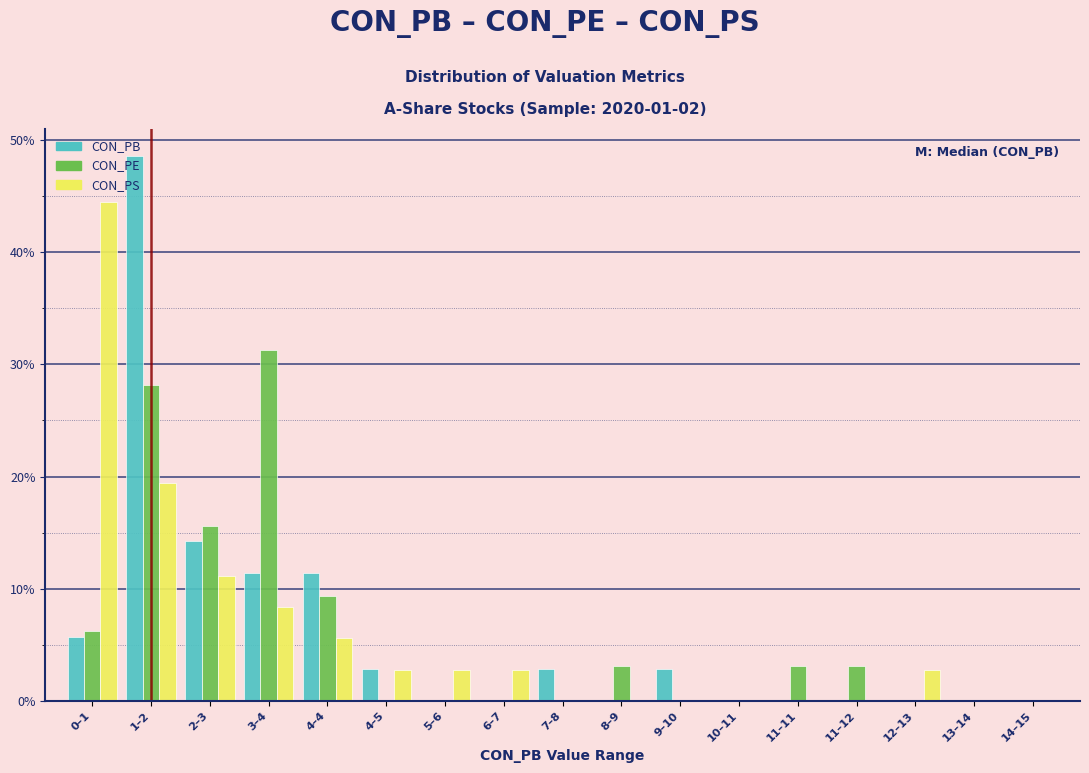

Which category has the highest value in the CON_PE series?

3–4